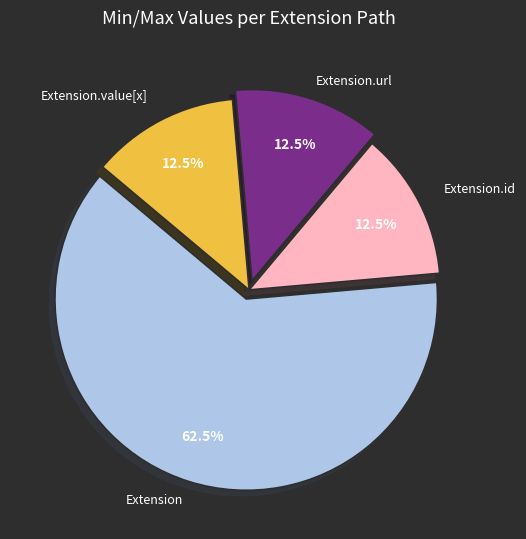

Is there a majority slice in this chart?

Yes